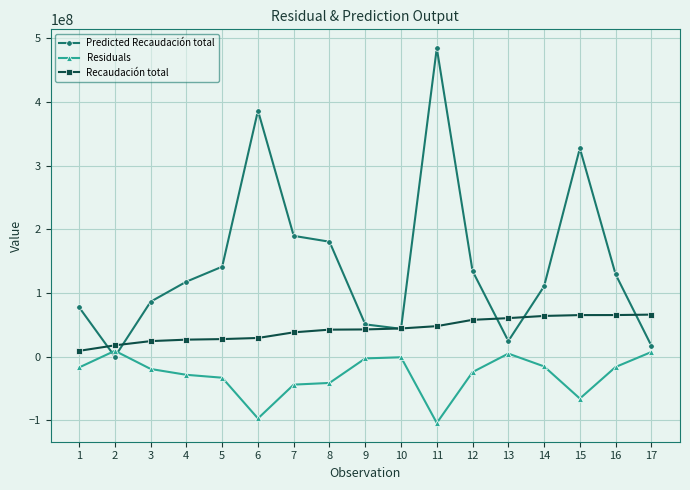

Rank the series by their average value, from lowest to highest.

Residuals, Recaudación total, Predicted Recaudación total